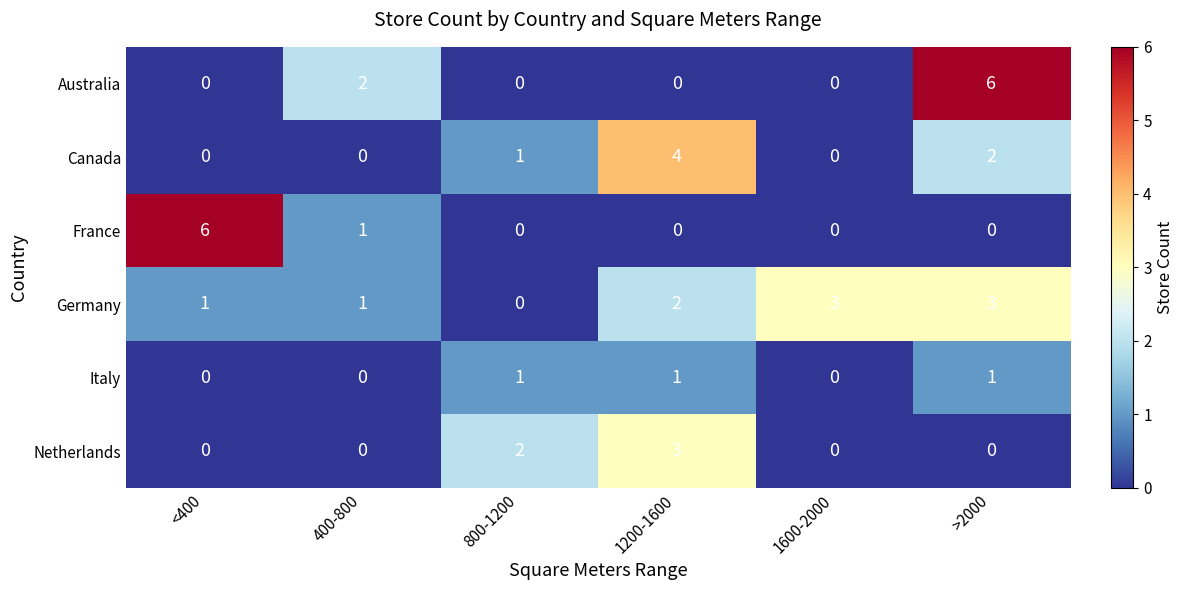

Which series changed the most between <400 and 1600-2000?

France